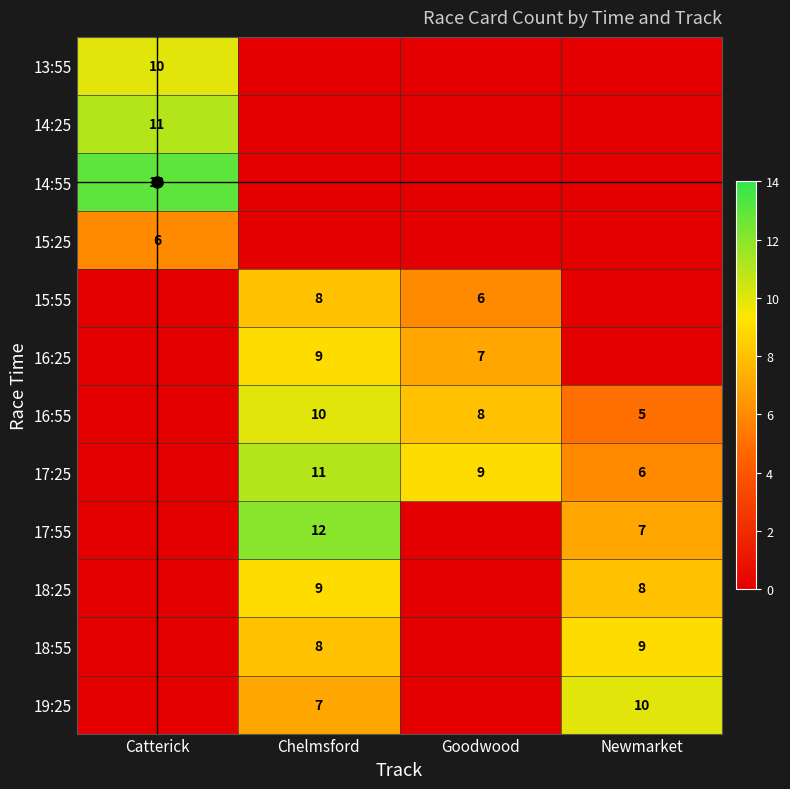

The value of 17:25 at Chelmsford is 20. True or false?

False